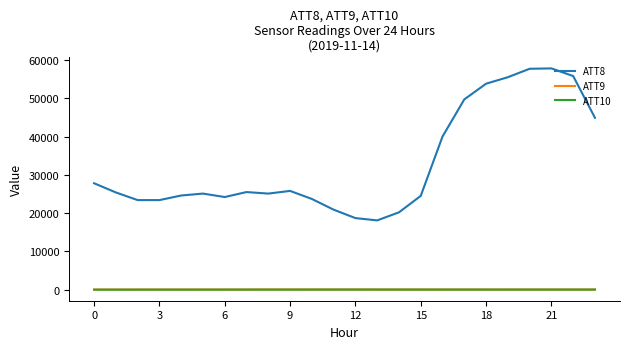

Which series has the largest range (max minus min)?

ATT8